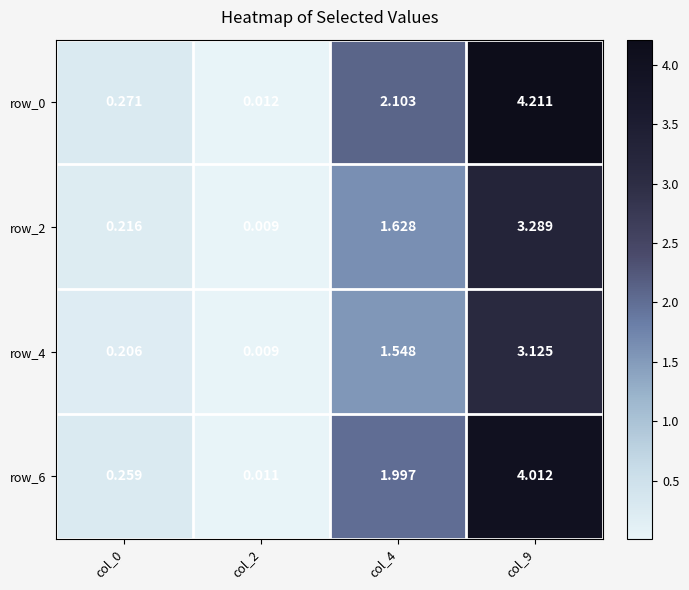

How many data points in row_0 are less than 2?

2